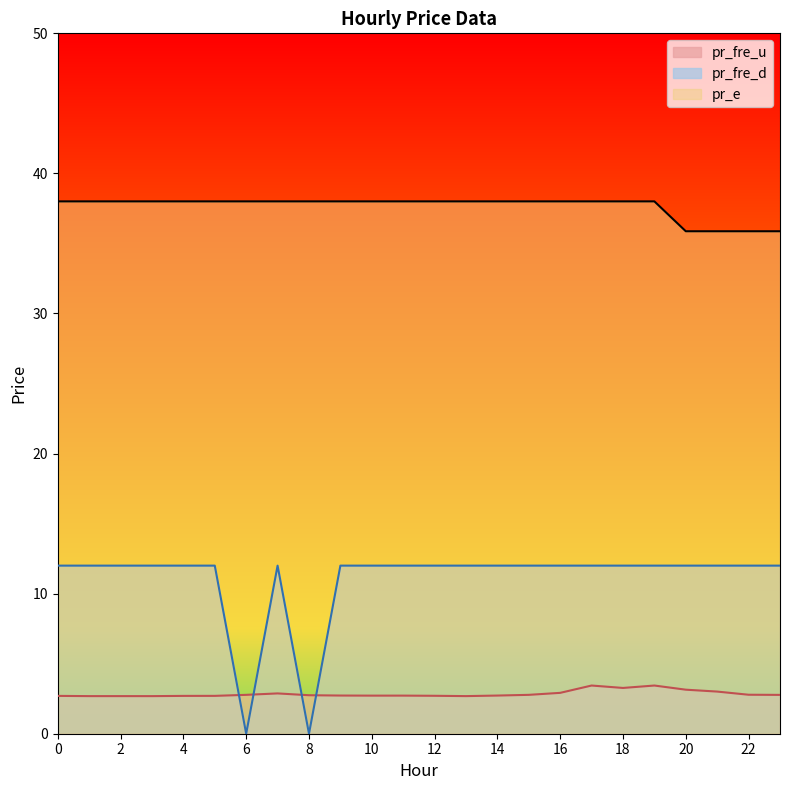

What is the sum of all pr_e values?

903.5